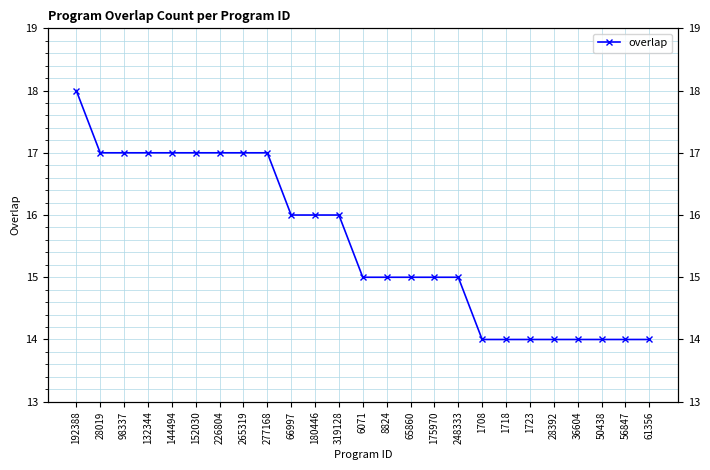

List the labels in order of value, largest first.

192388, 28019, 98337, 132344, 144494, 152030, 226804, 265319, 277168, 66997, 180446, 319128, 6071, 8824, 65860, 175970, 248333, 1708, 1718, 1723, 28392, 36604, 50438, 56847, 61356